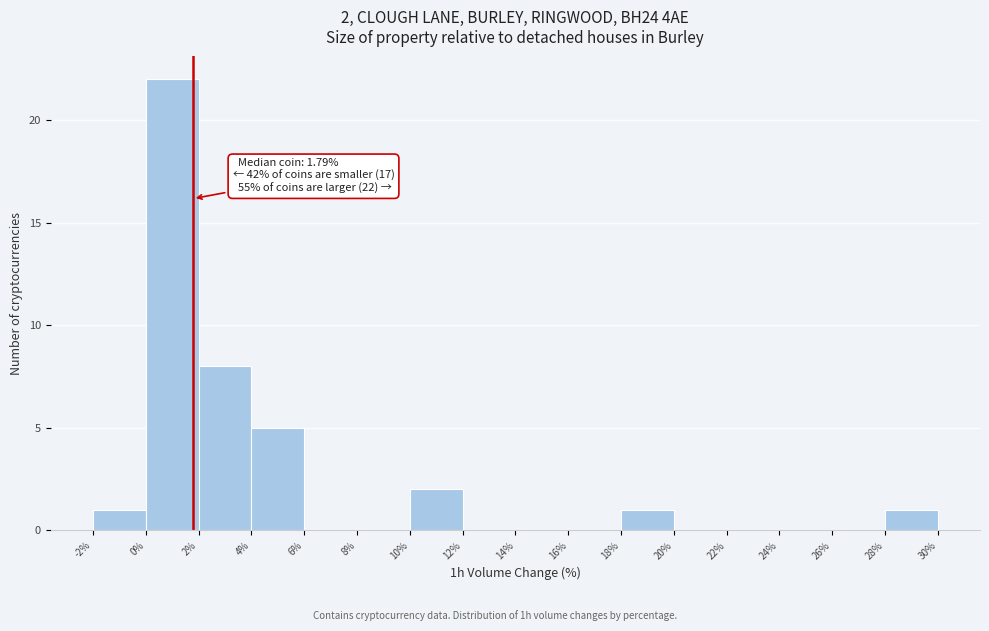

Which range on the x-axis has the tallest bar?

0% to 2%